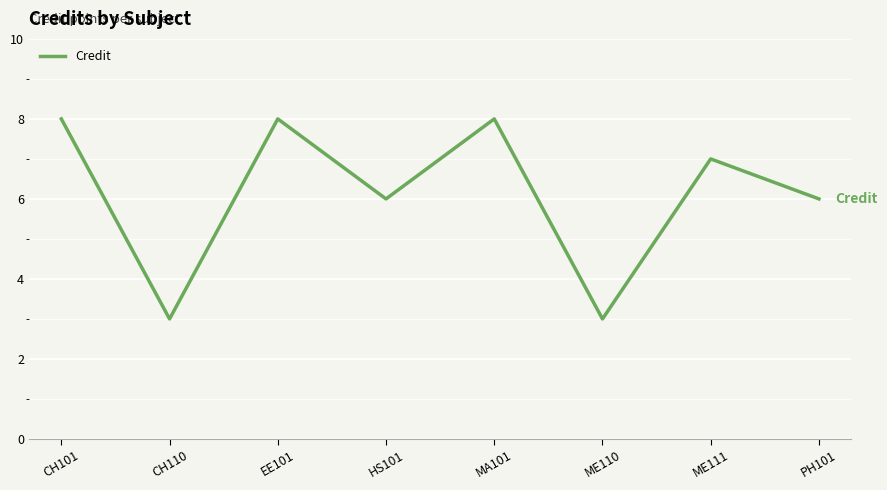

Reading right to left, extract all data points from this chart.

PH101=6	ME111=7	ME110=3	MA101=8	HS101=6	EE101=8	CH110=3	CH101=8